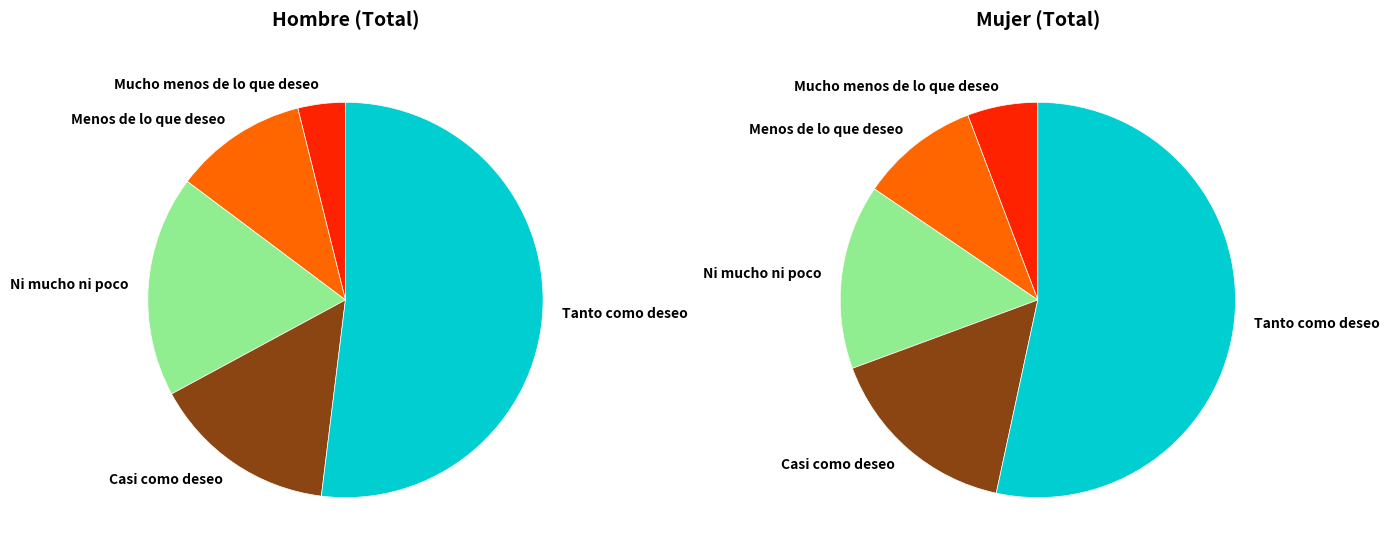

How many slices are in this pie chart?

5